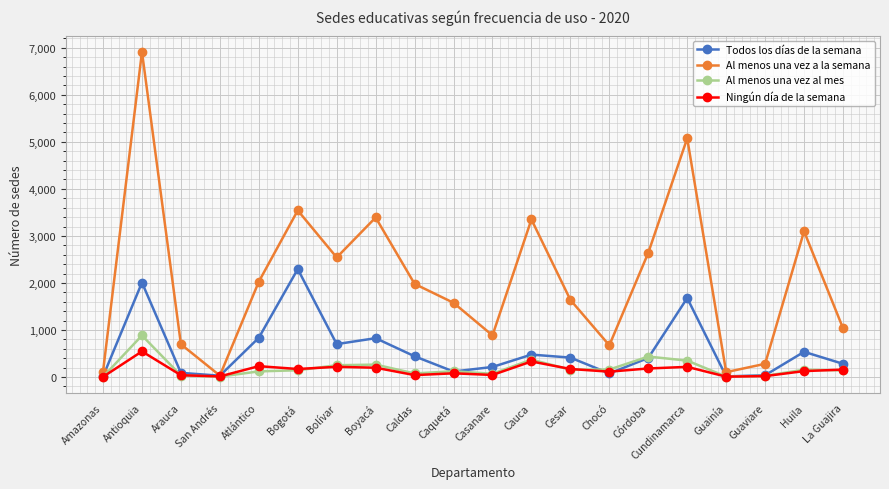

How many categories are shown in the chart?

20